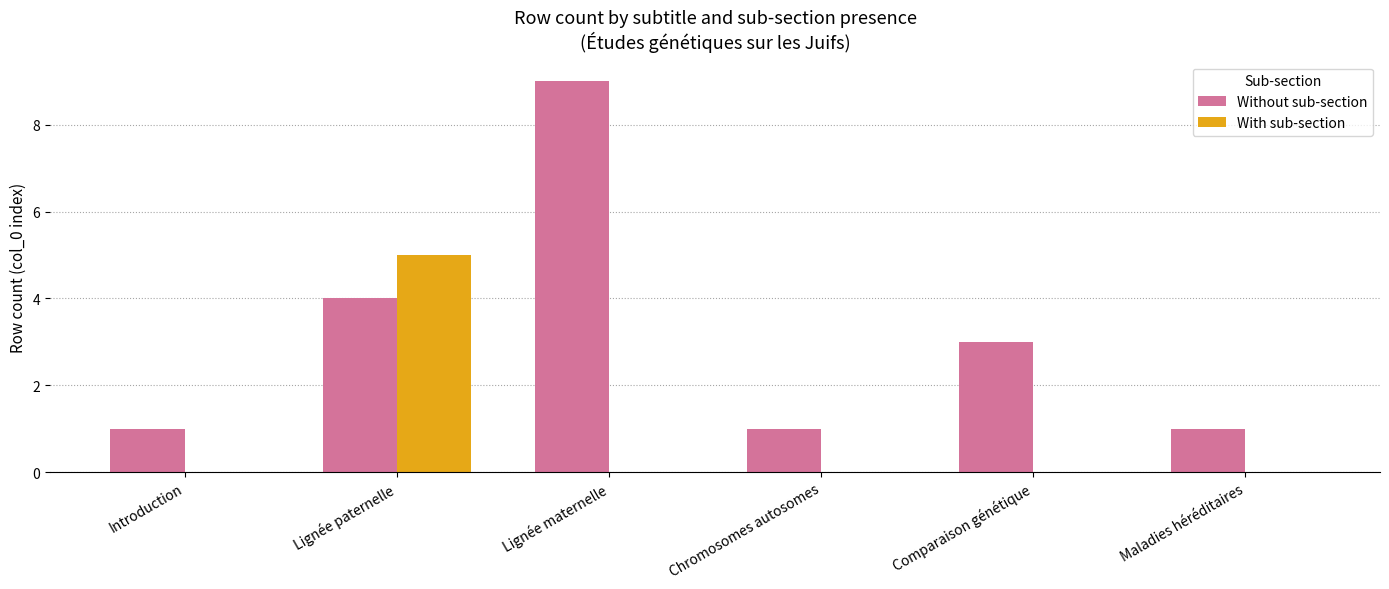

What are all the series names shown in the legend?

Without sub-section, With sub-section